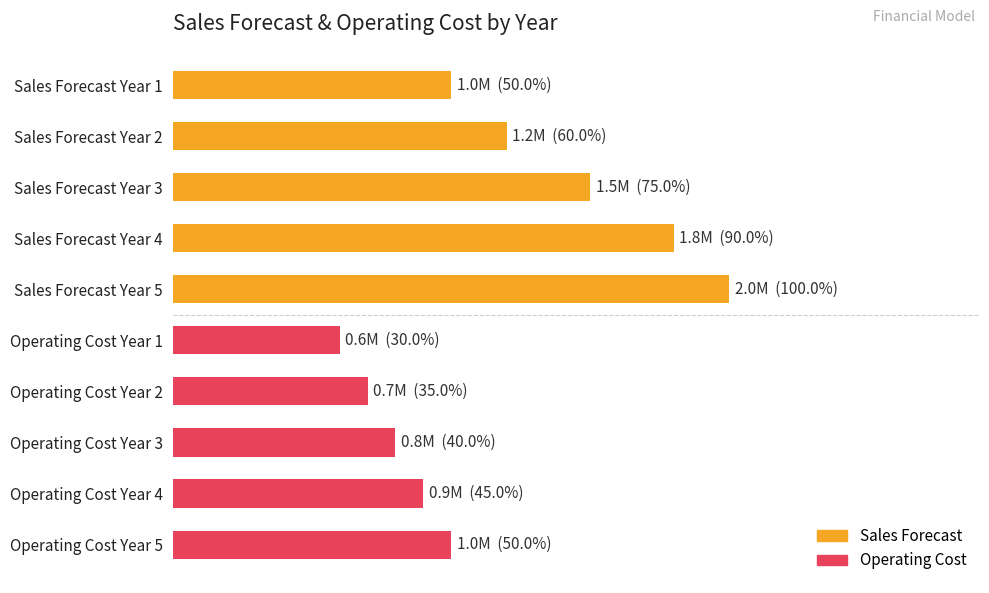

Which series changed the most between 3 and 4?

Sales Forecast